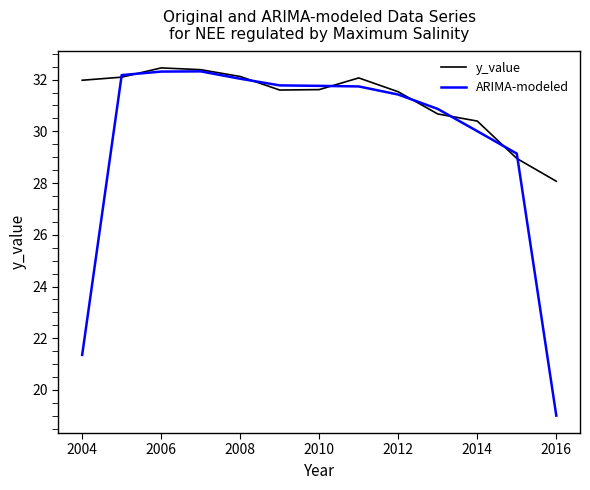

Is this an area chart (filled region under the line)?

No